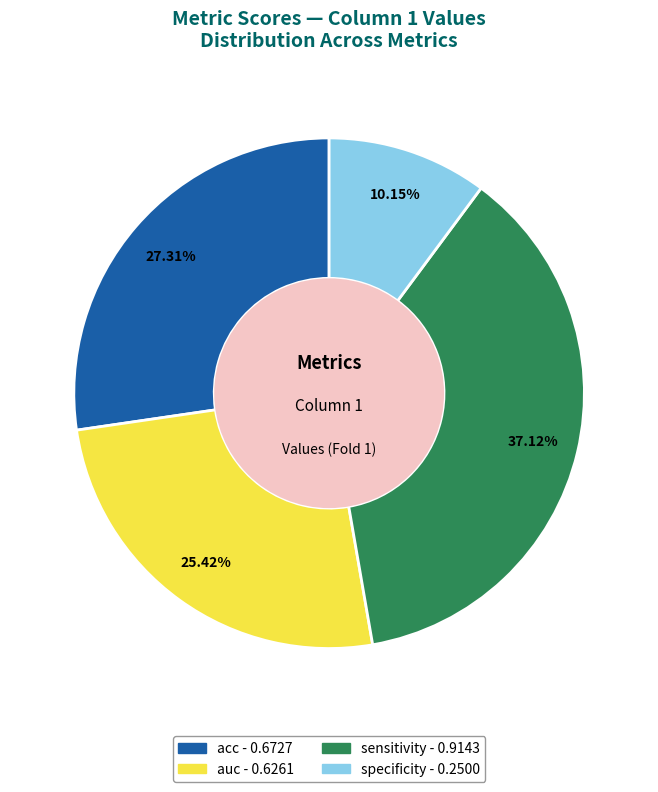

How many segments does this pie chart have?

4